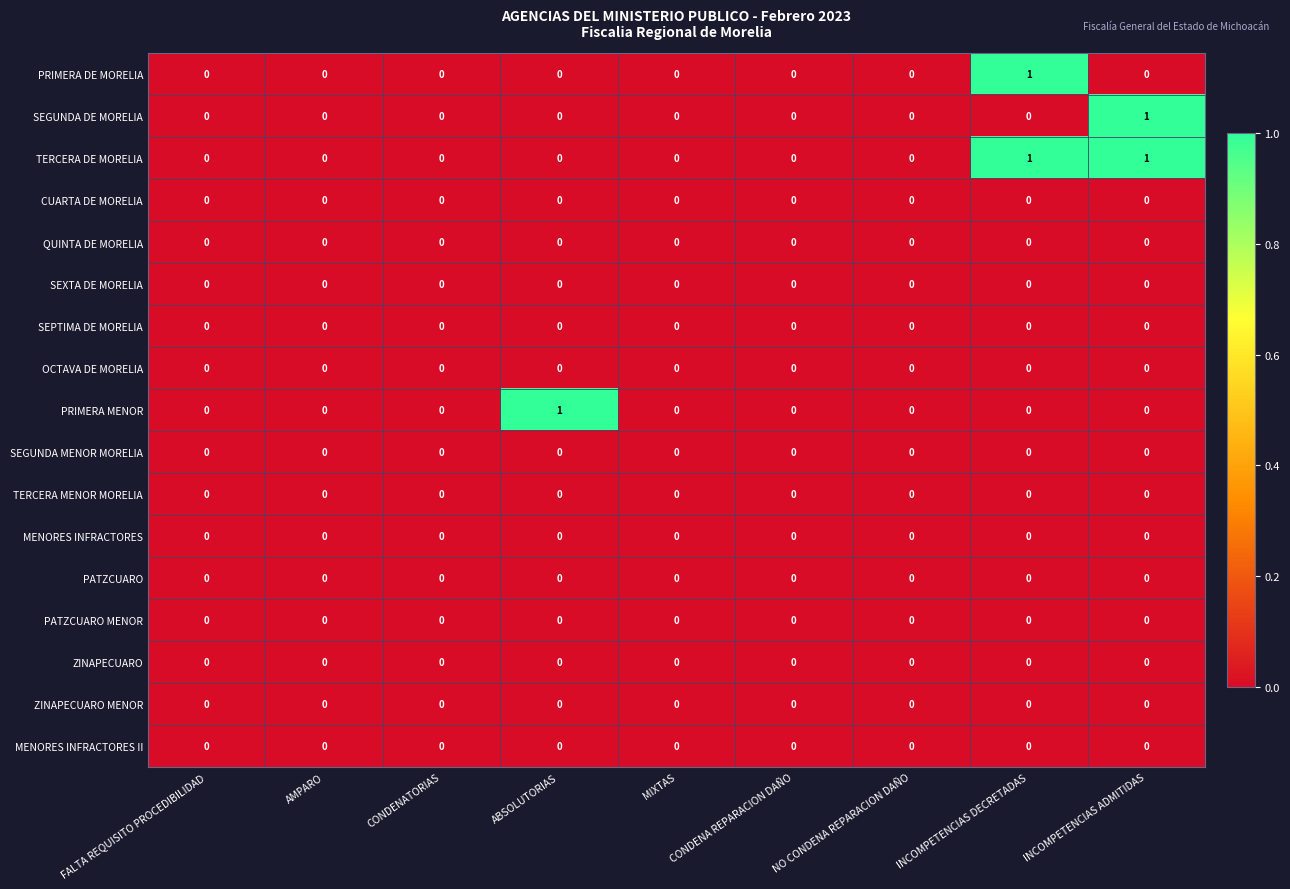

The value of QUINTA DE MORELIA at FALTA REQUISITO PROCEDIBILIDAD is 0. True or false?

True